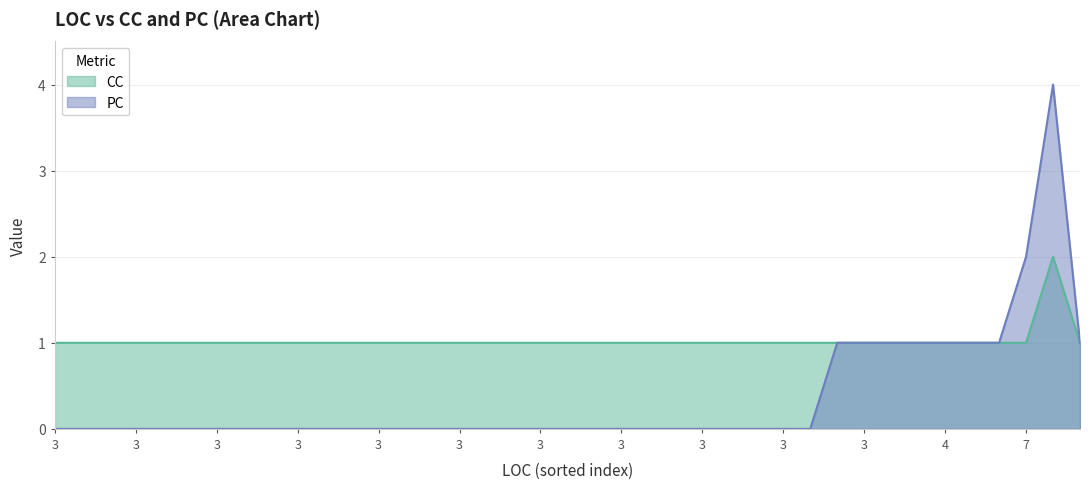

What is the total value across all series at 3?

1